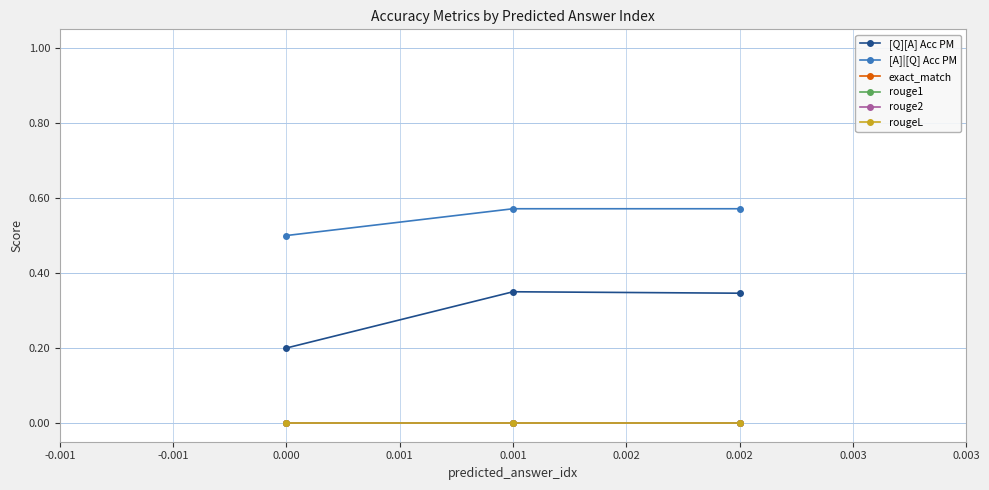

How many lines are shown in the chart?

6